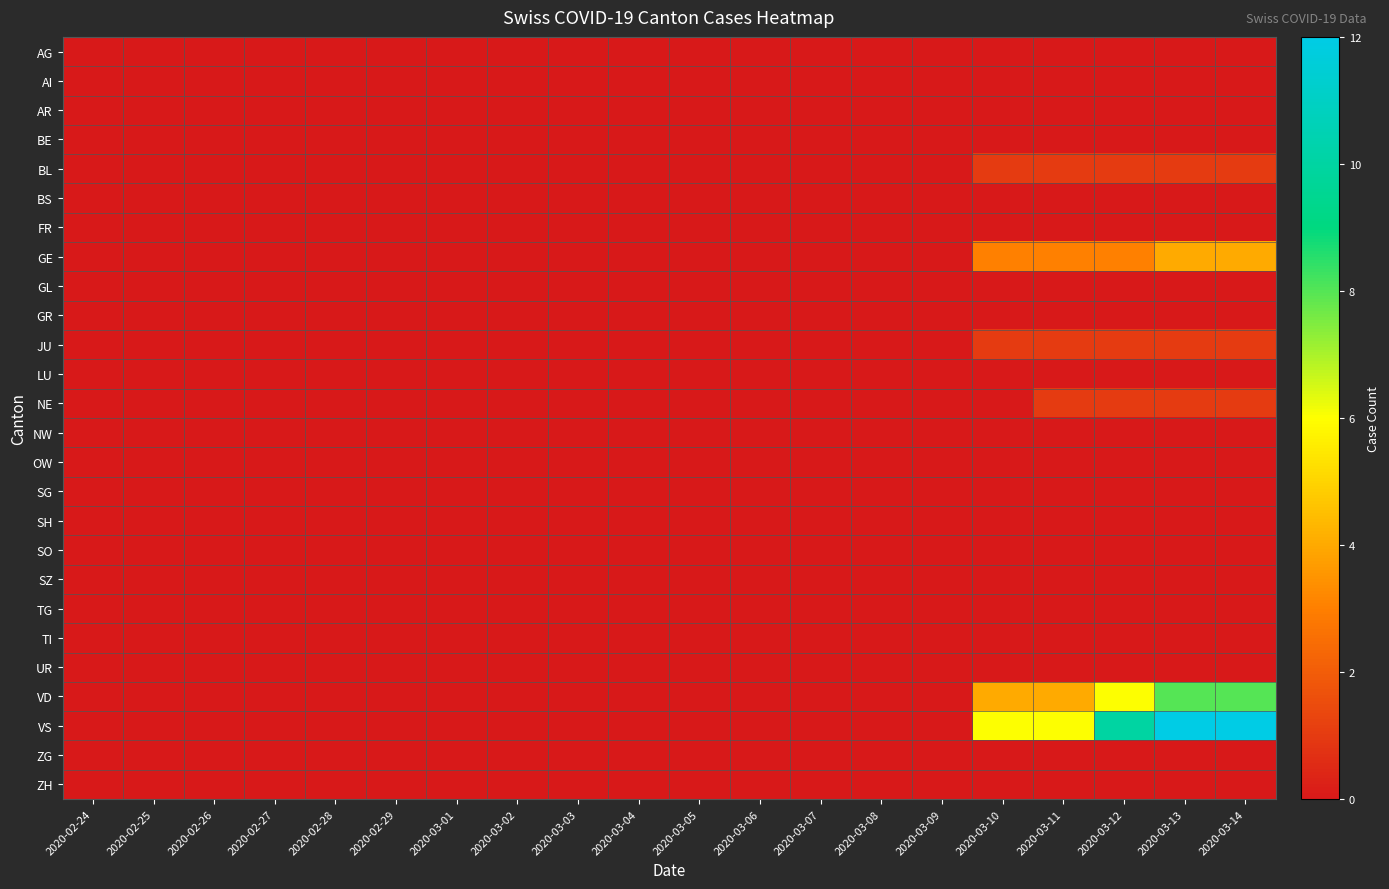

How many data points does each series have?

20